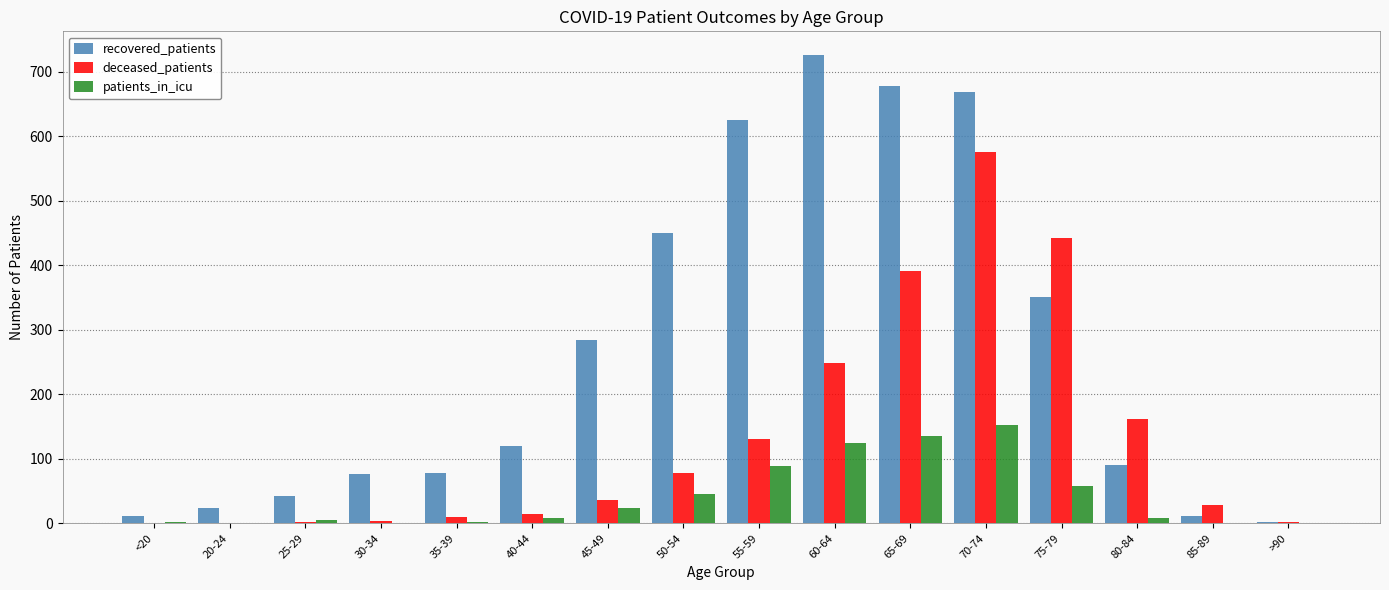

What is the maximum value for deceased_patients?

575